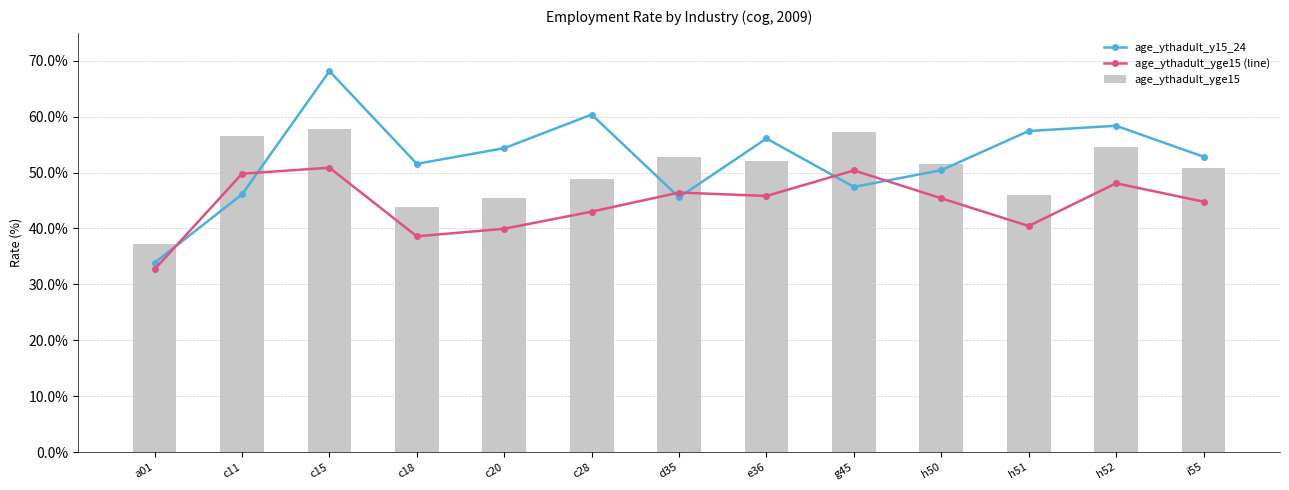

What is the label of the 13th bar from the right?

a01